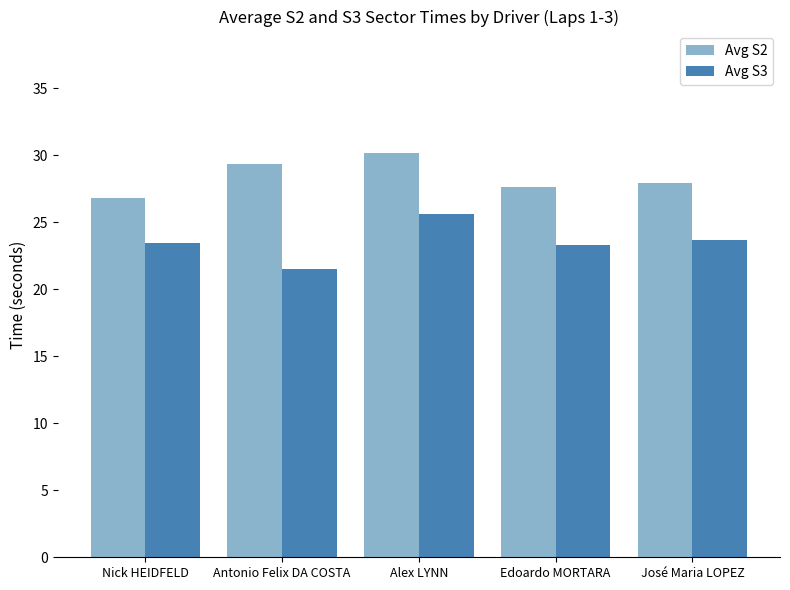

At which category is the sum across all series the highest?

Alex LYNN